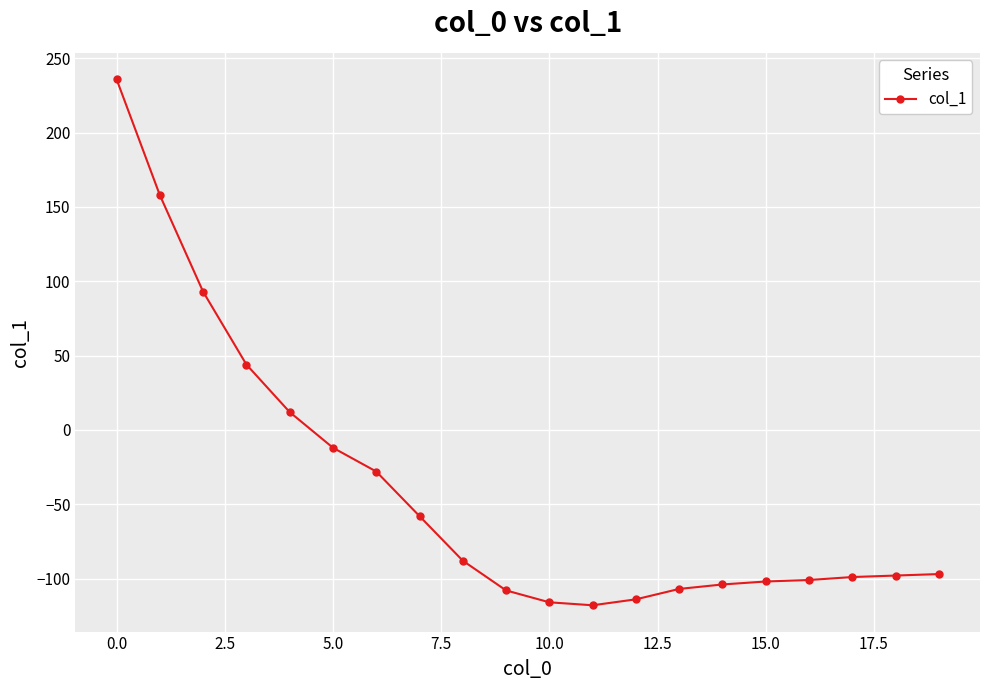

What is the difference between the second highest and second lowest values?

274